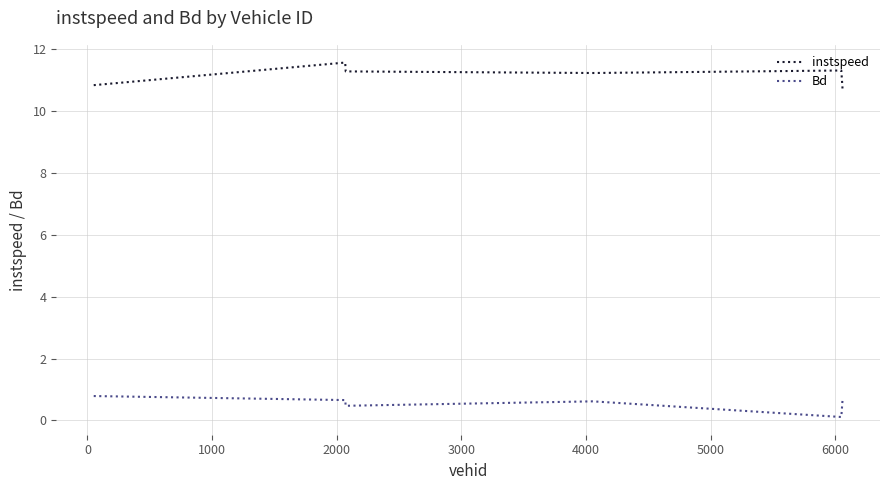

Which series has the widest spread of values?

instspeed